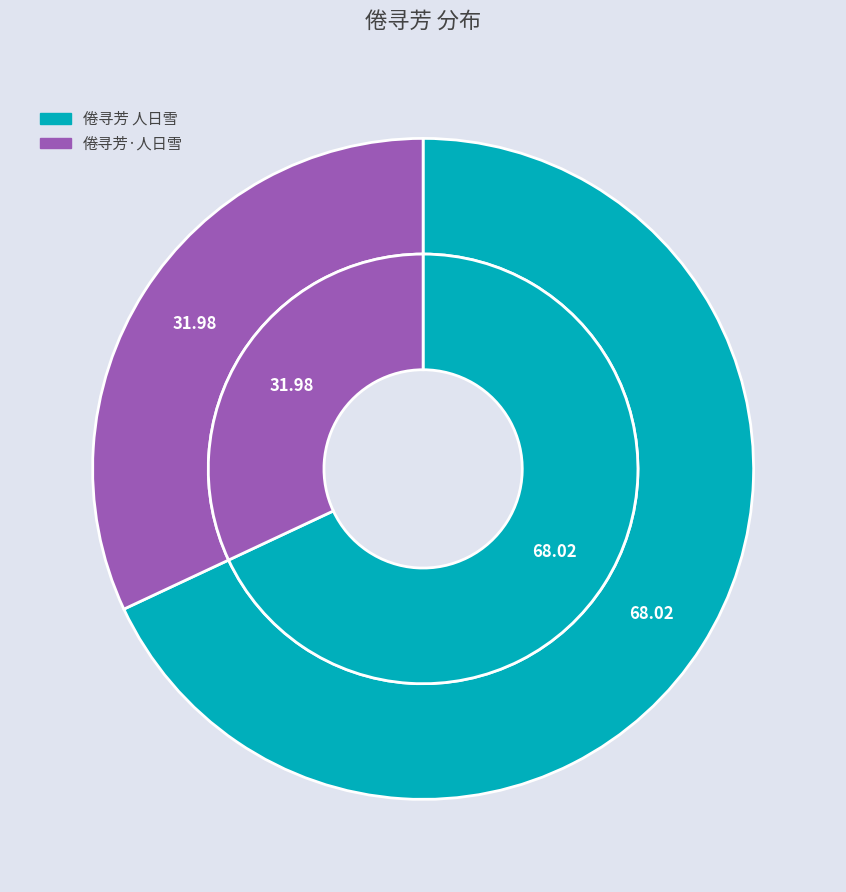

Does 倦寻芳 人日雪 account for over 50% of the chart?

Yes